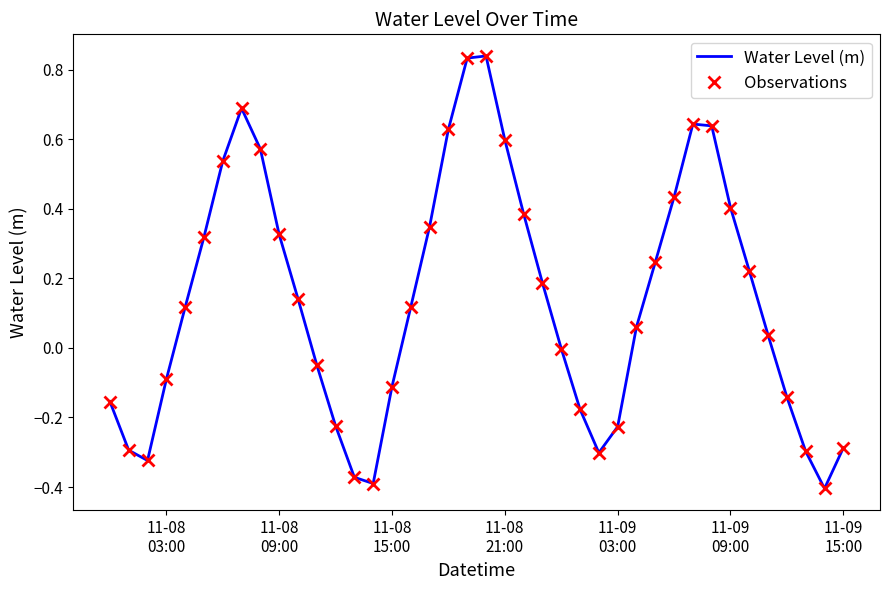

True or false: Water Level (m) and Observations cross at least once.

False